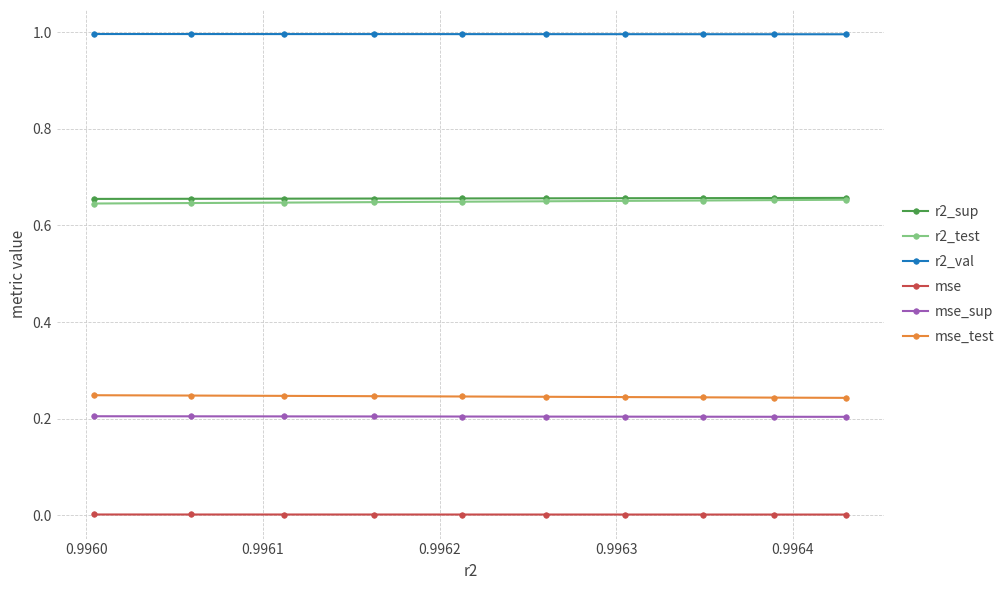

How many lines are shown in the chart?

6